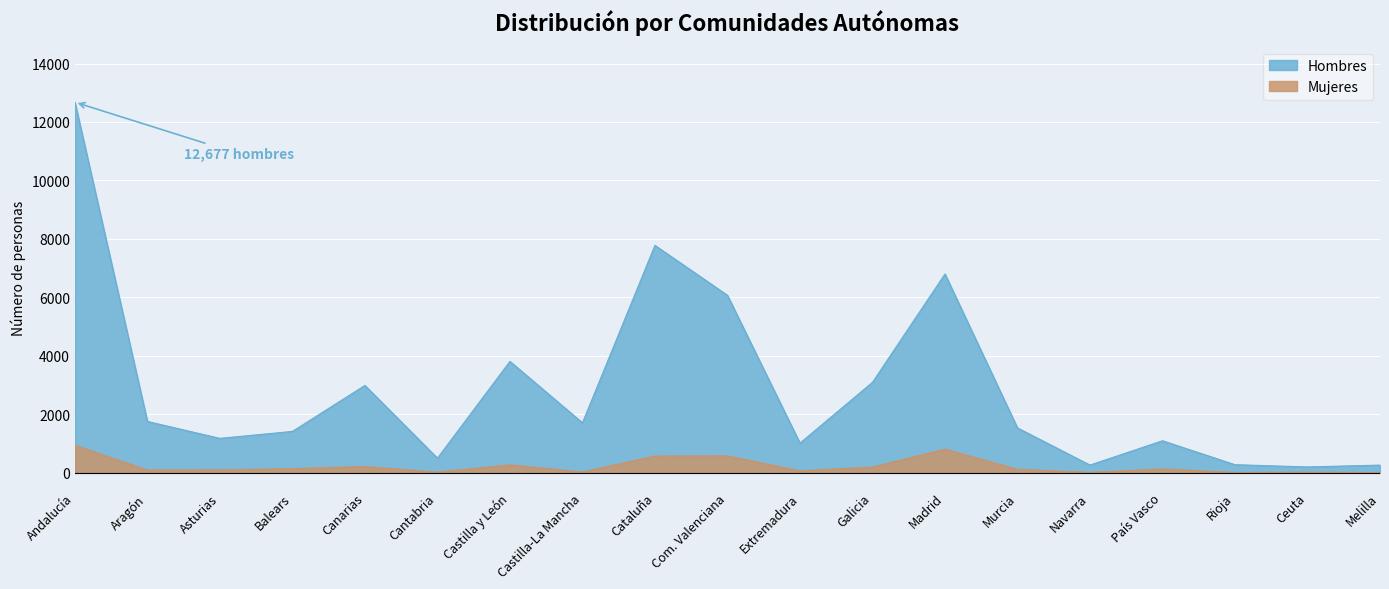

Between Andalucía and Castilla y León, which is larger?

Andalucía